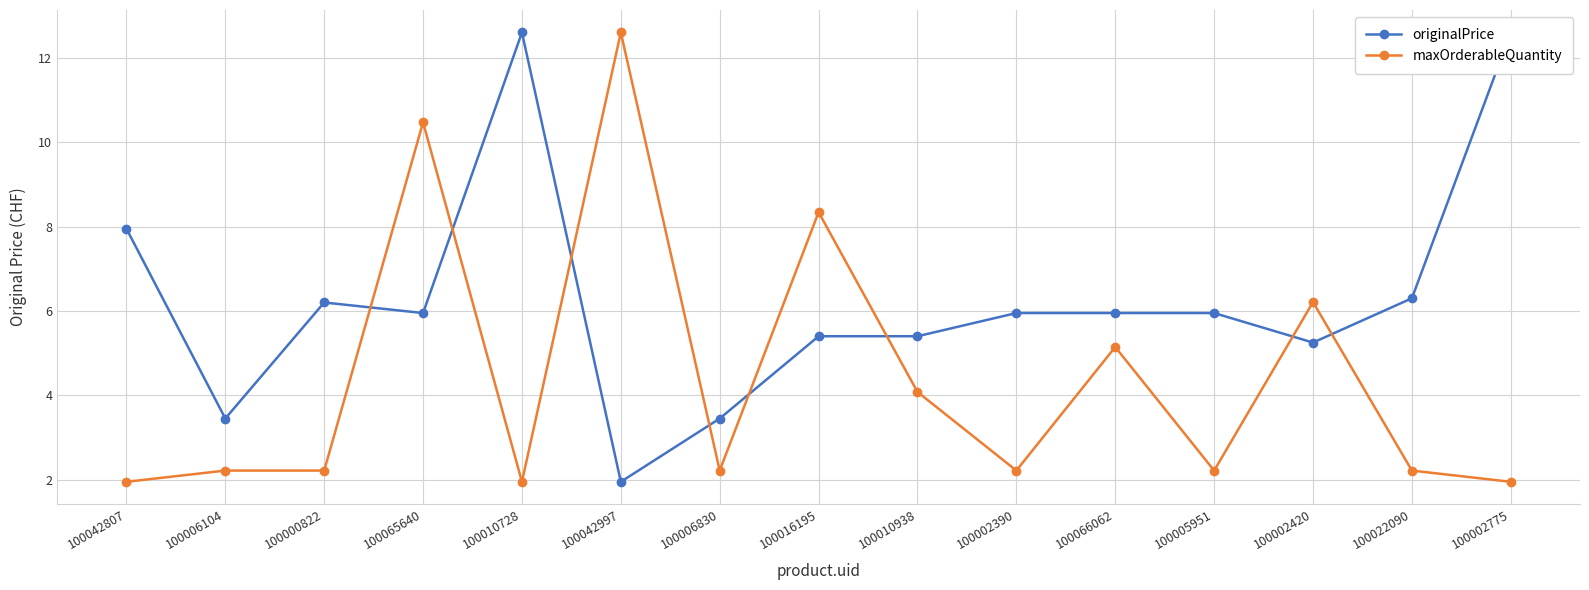

Reading right to left, list all the values displayed in this chart.

originalPrice: 100002775=12.6	100022090=6.3	100002420=5.2	100005951=6.0	100066062=6.0	100002390=6.0	100010938=5.4	100016195=5.4	100006830=3.5	100042997=1.9	100010728=12.6	100065640=6.0	100000822=6.2	100006104=3.5	100042807=8.0
maxOrderableQuantity: 100002775=1.9	100022090=2.2	100002420=6.2	100005951=2.2	100066062=5.1	100002390=2.2	100010938=4.1	100016195=8.3	100006830=2.2	100042997=12.6	100010728=1.9	100065640=10.5	100000822=2.2	100006104=2.2	100042807=1.9